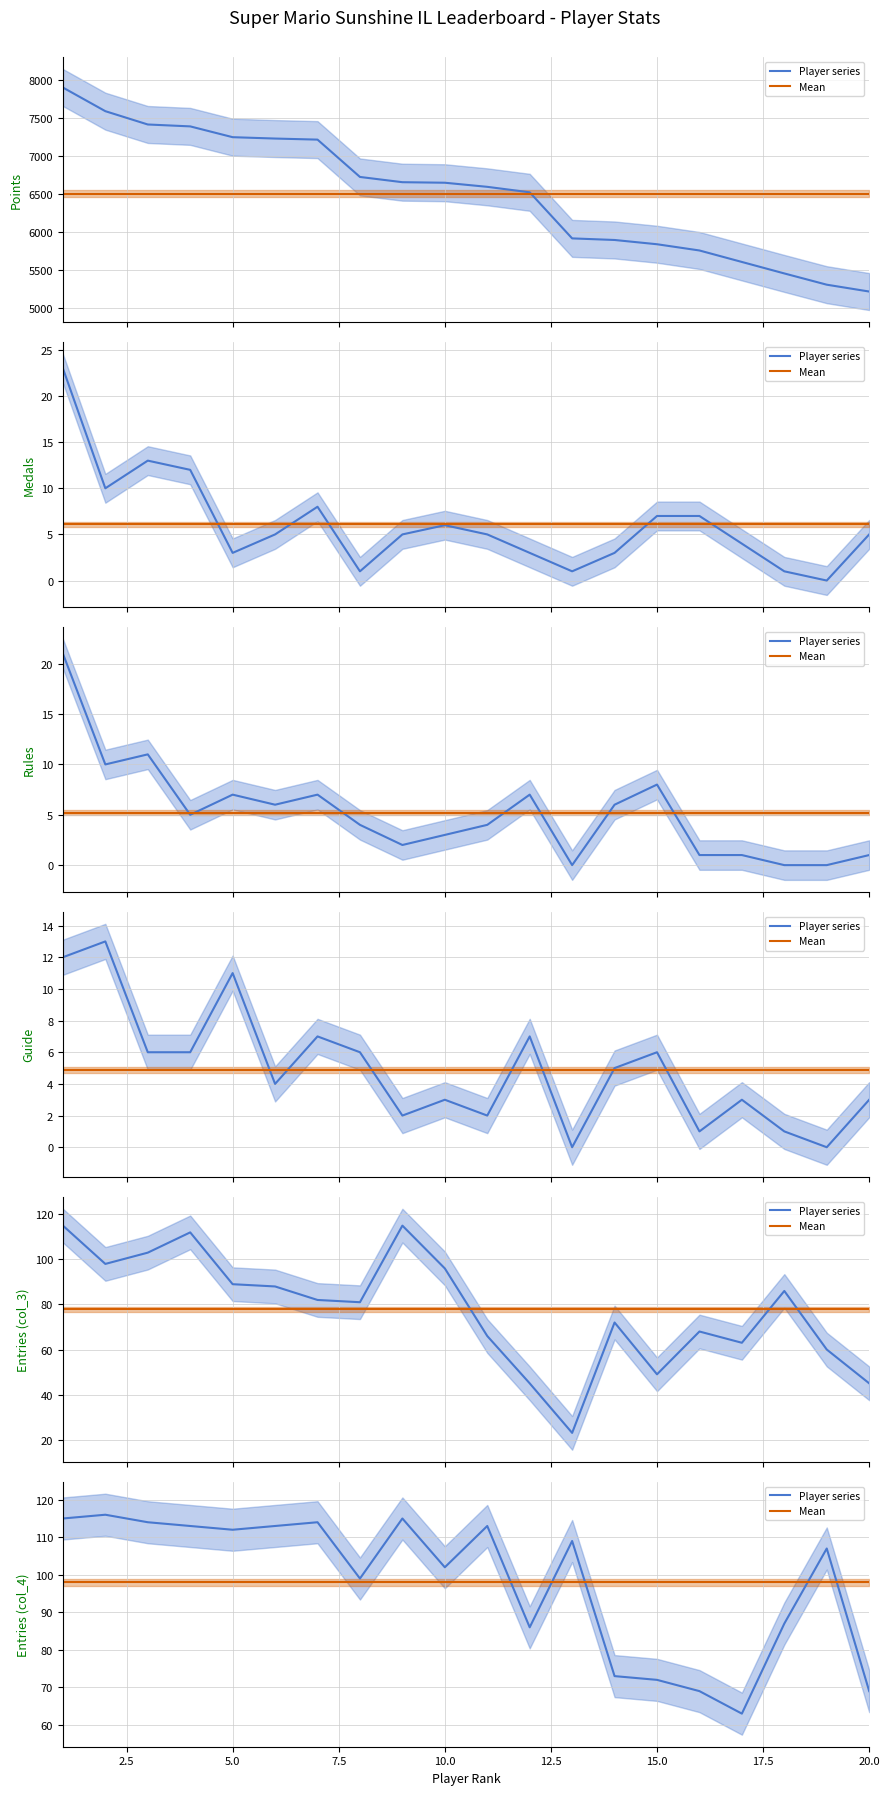

What is the approximate value of Player series at 2.5?

116.0